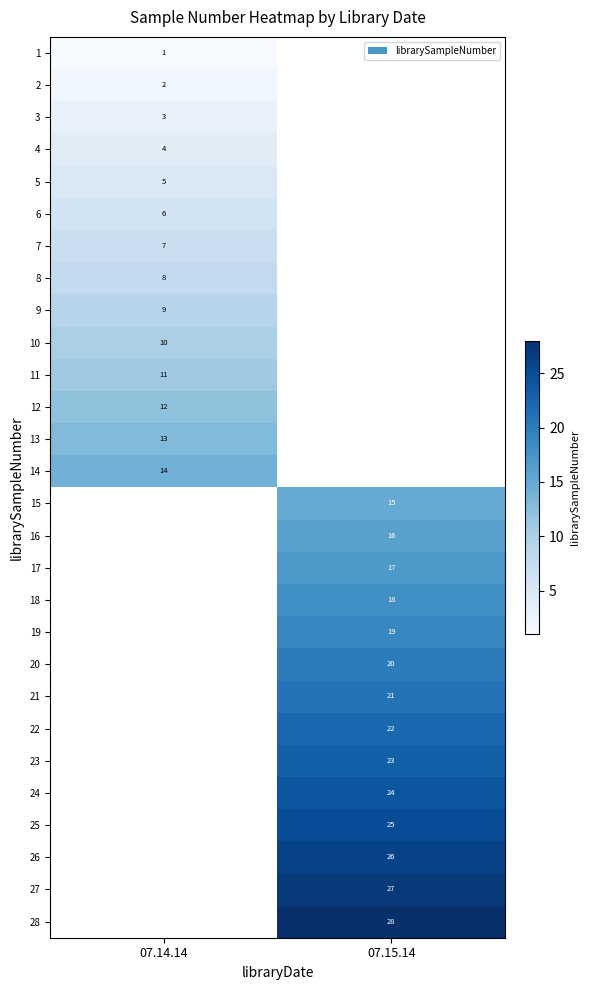

Is it true that 16 equals 16 at 07.15.14?

True